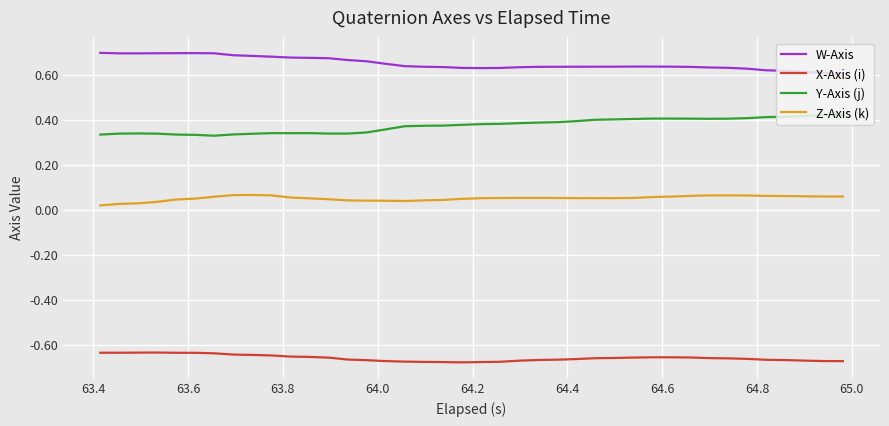

List the series in order of their peak value, lowest first.

X-Axis (i), Z-Axis (k), Y-Axis (j), W-Axis